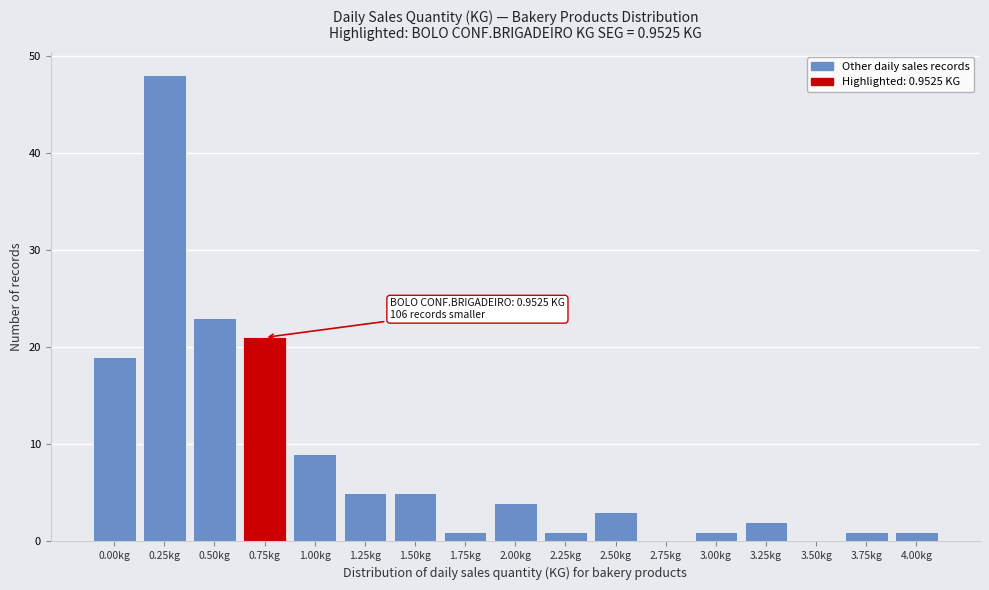

Reading left to right, transcribe all the data shown in this chart.

0.00kg=19	0.25kg=48	0.50kg=23	0.75kg=21	1.00kg=9	1.25kg=5	1.50kg=5	1.75kg=1	2.00kg=4	2.25kg=1	2.50kg=3	2.75kg=0	3.00kg=1	3.25kg=2	3.50kg=0	3.75kg=1	4.00kg=1